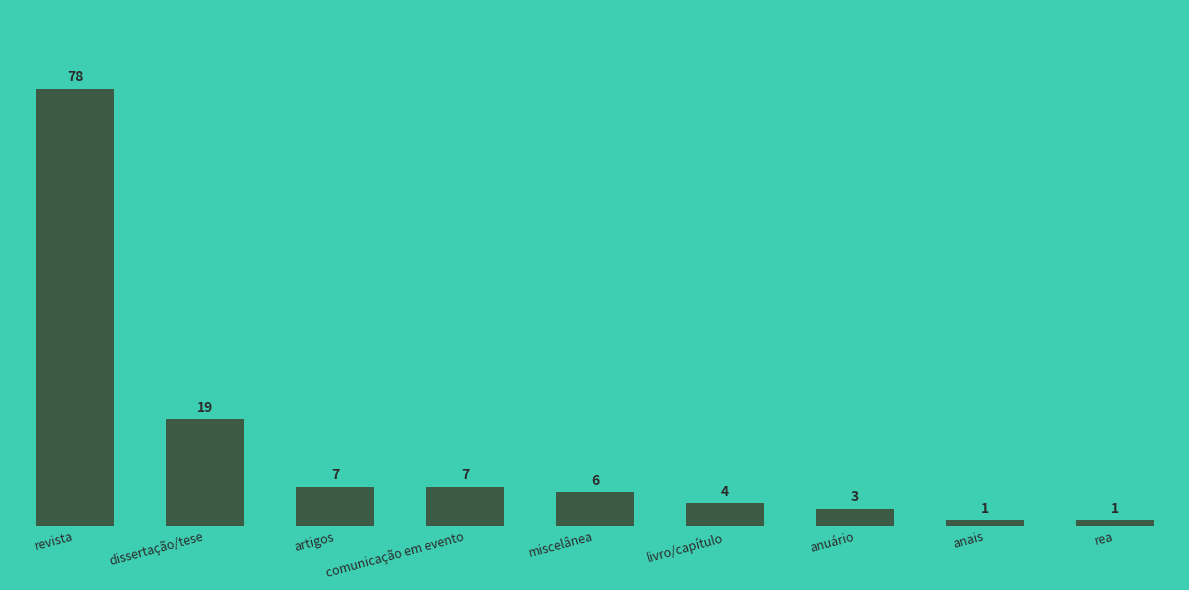

Is it true that the value at revista is 78?

True